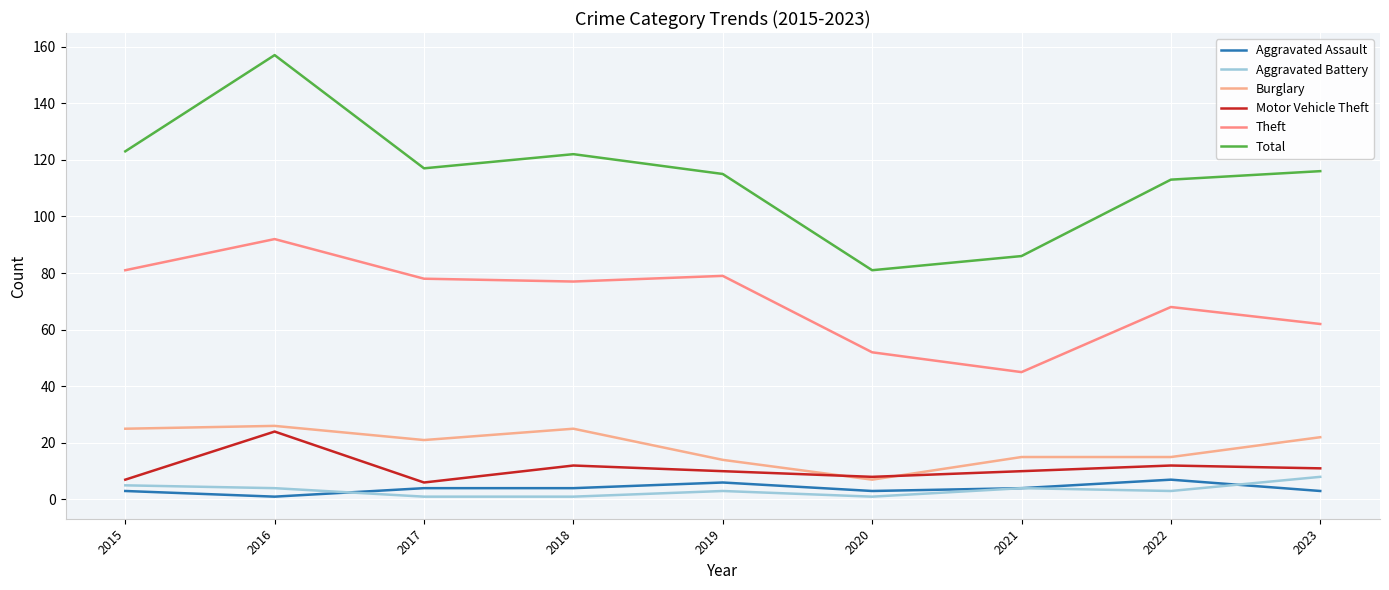

What is the difference between the highest and lowest values at 2020?

80